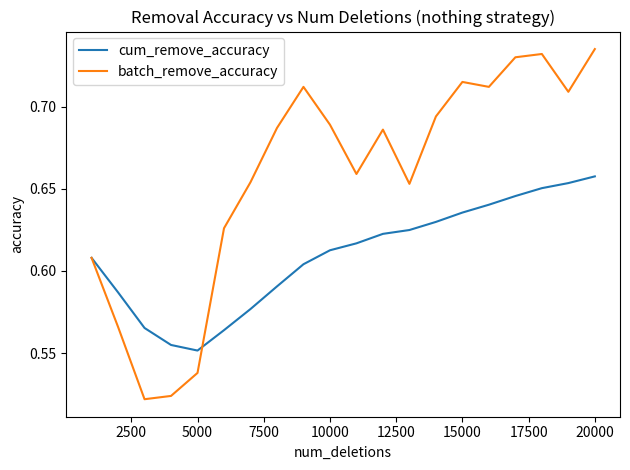

Which series has the largest range (max minus min)?

batch_remove_accuracy